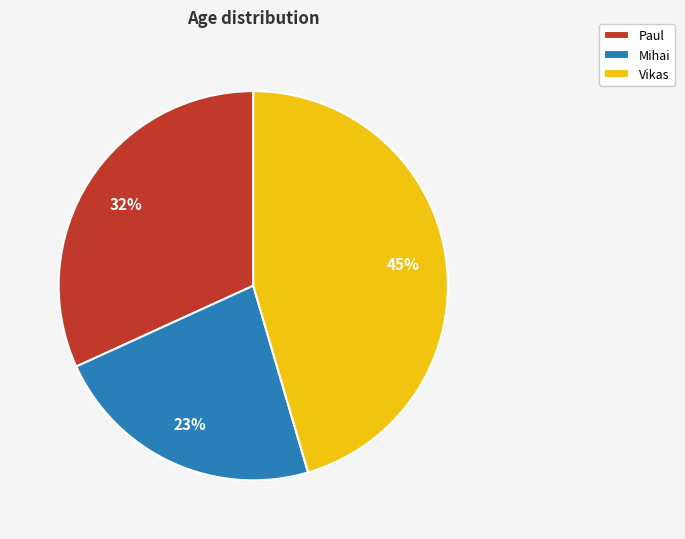

Do Vikas and Paul together represent more than half of the pie?

Yes